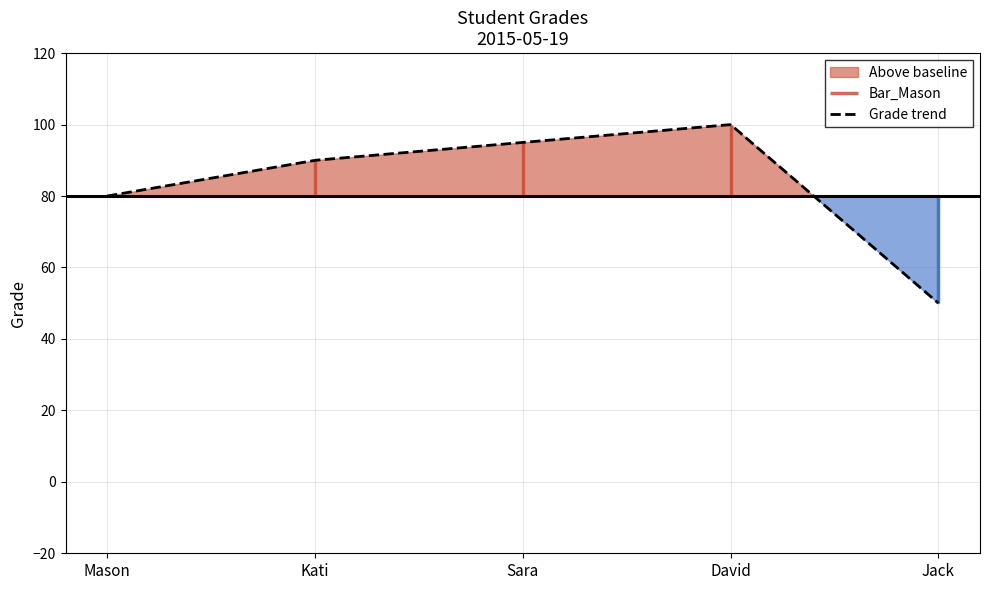

What position from the left is Mason?

1